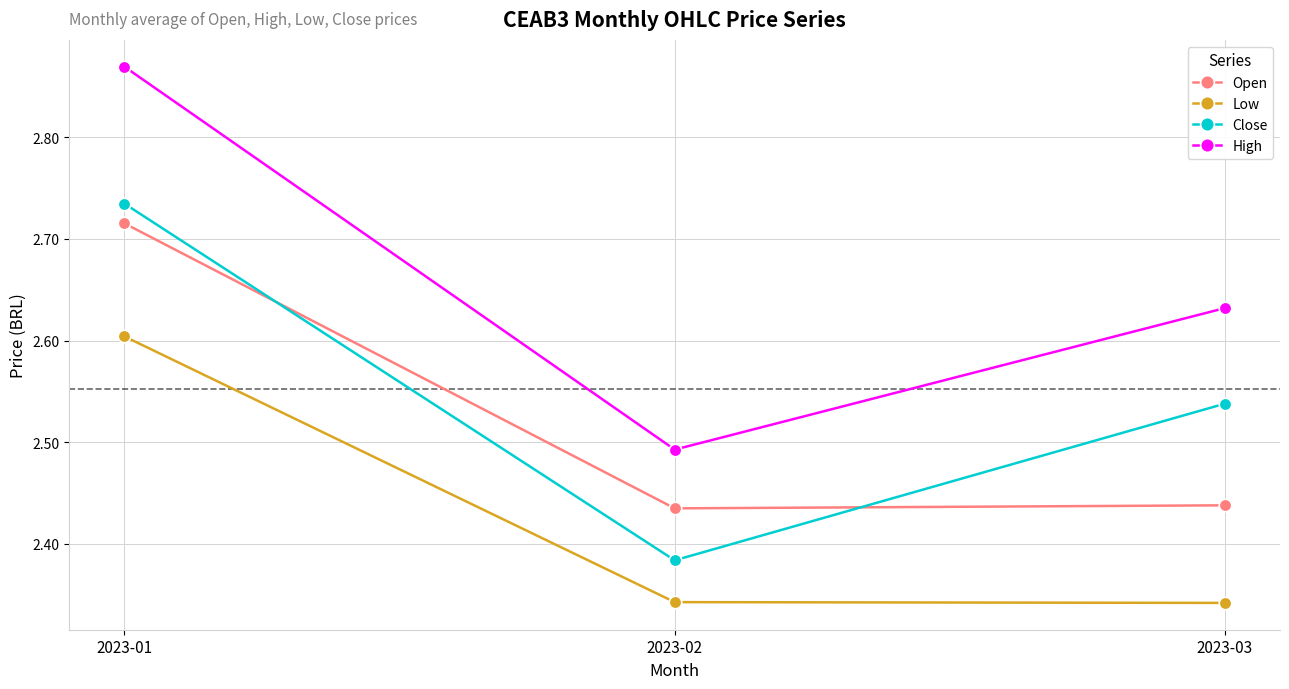

Where is Close nearest to the value 2?

2023-02